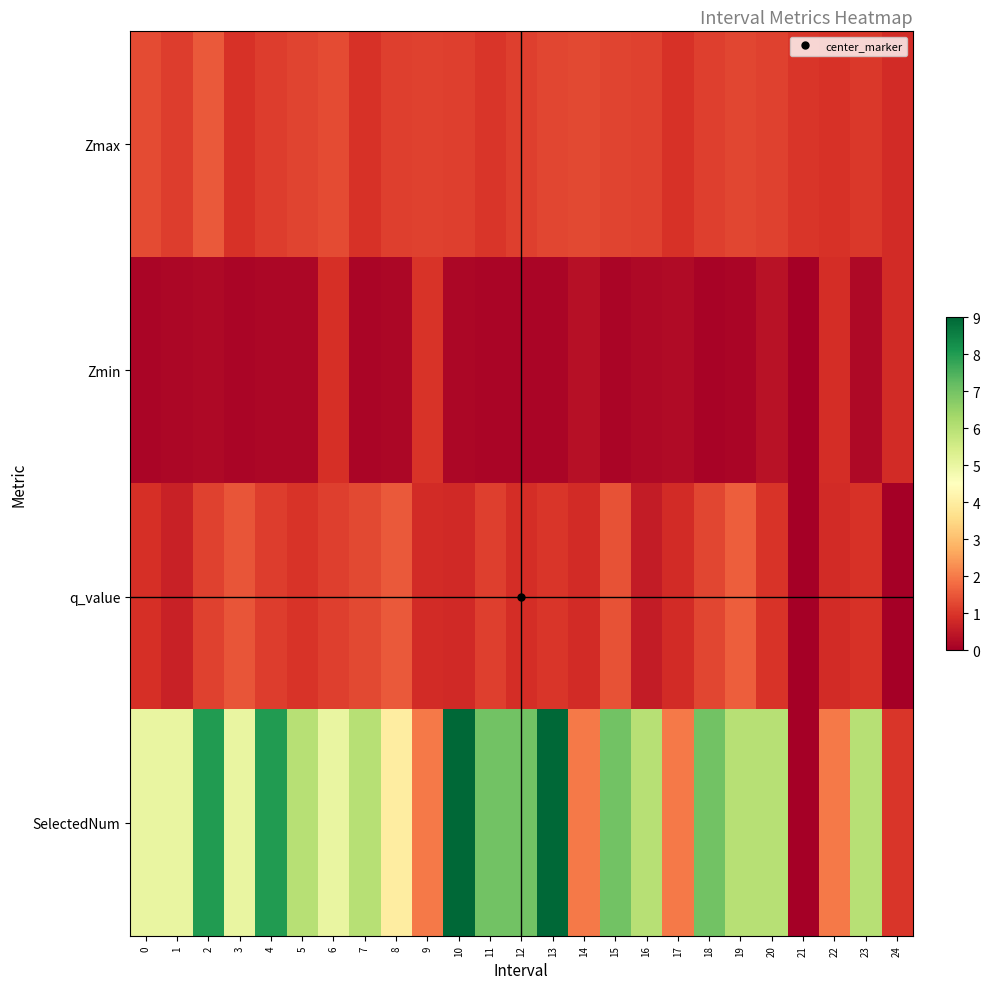

Rank the series by their maximum value, from highest to lowest.

SelectedNum, q_value, Zmax, Zmin